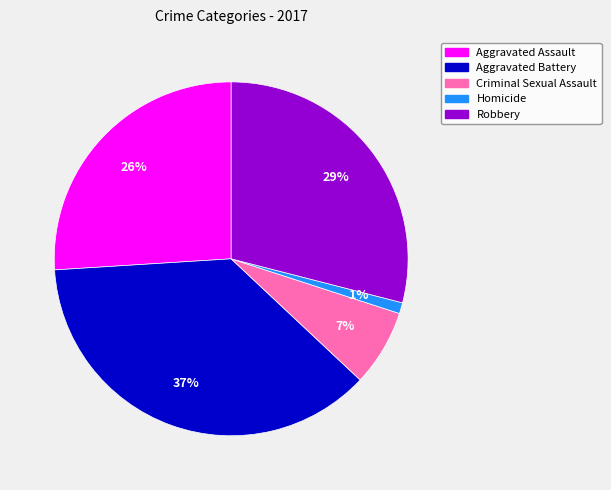

Which slice is the largest?

Aggravated Battery